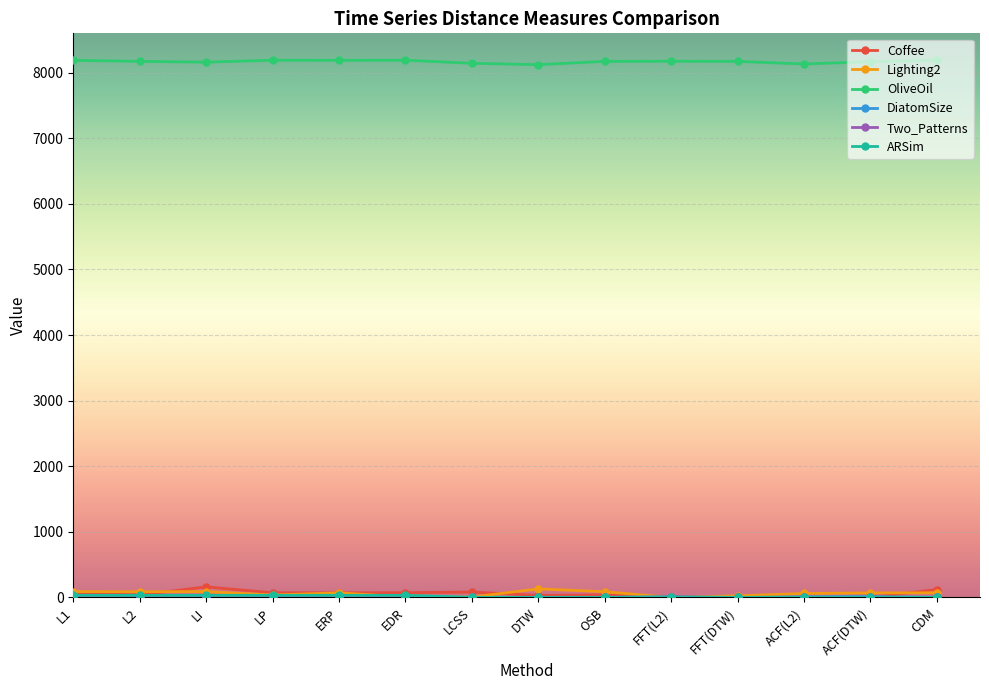

What is the value of the Lighting2 point at the 4th from the left?

37